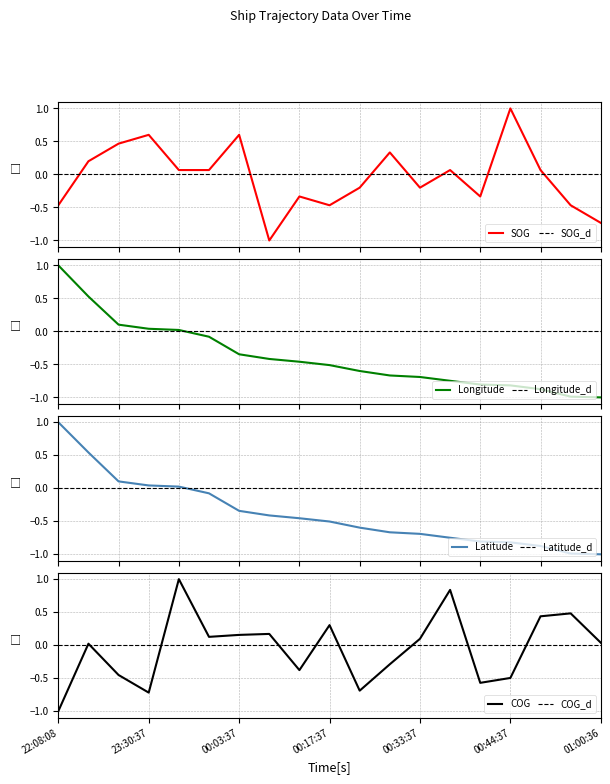

At which category does the chart reach its minimum across all series?

00:09:37